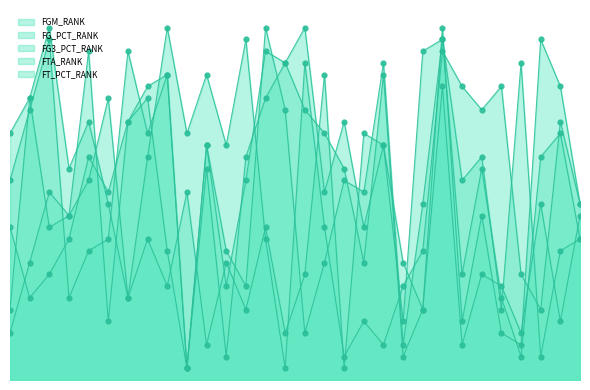

Which series contains the highest Y value?

FGM_RANK